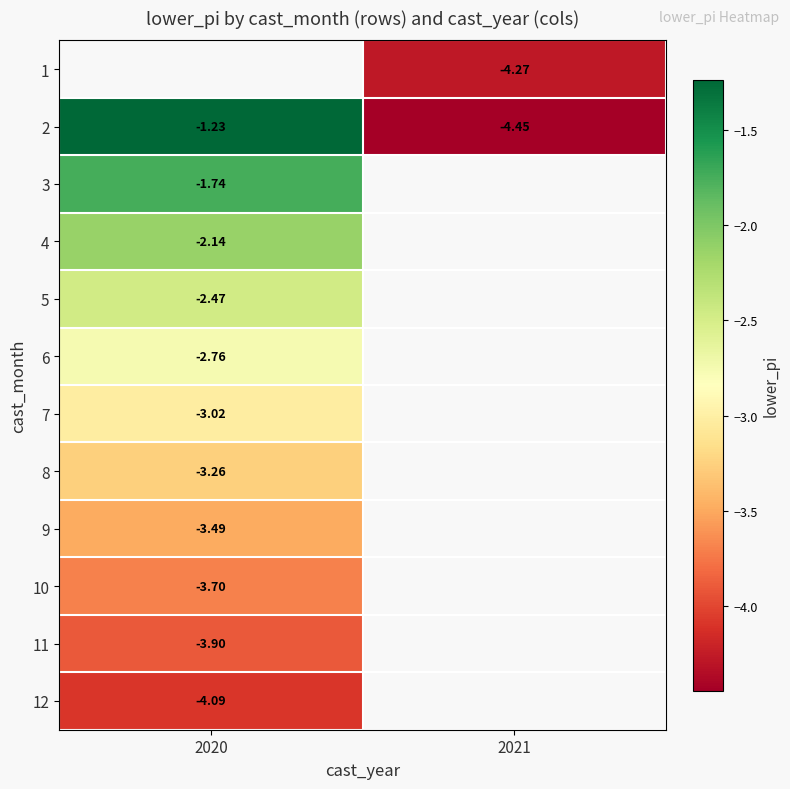

The 2 series shows -1.2 at 2020. True or false?

True